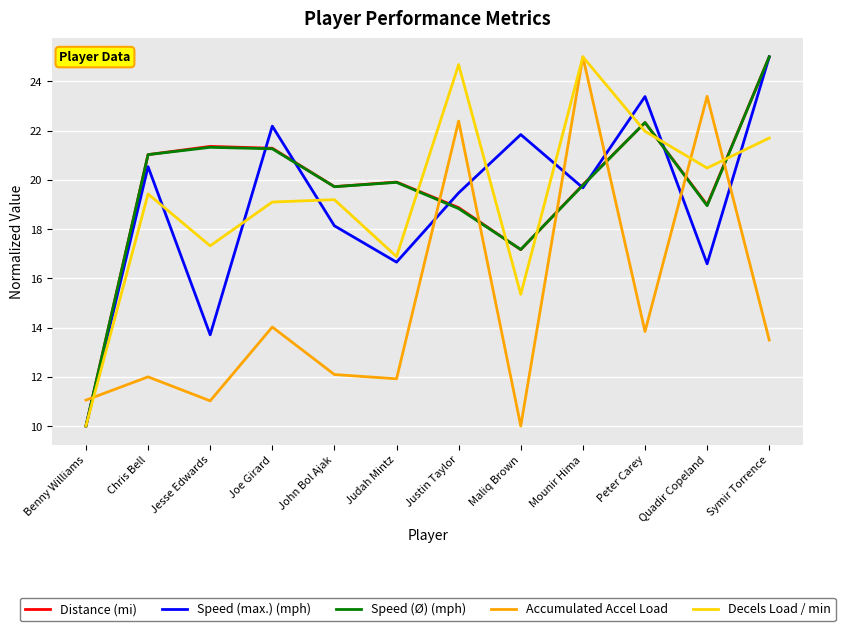

What position from the right is Benny Williams?

12